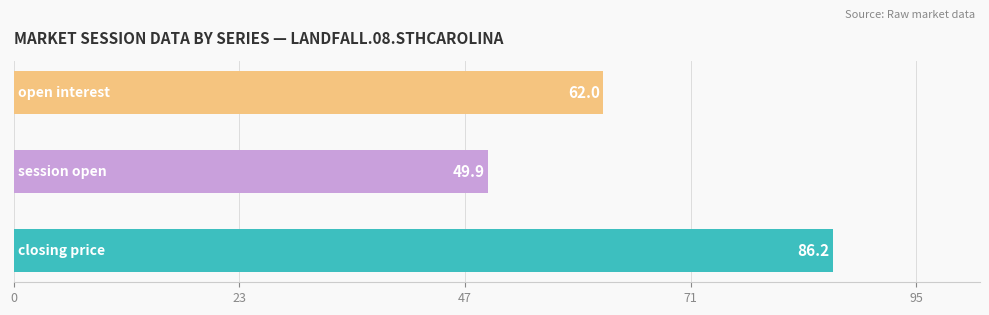

What is the greatest value displayed?

86.2